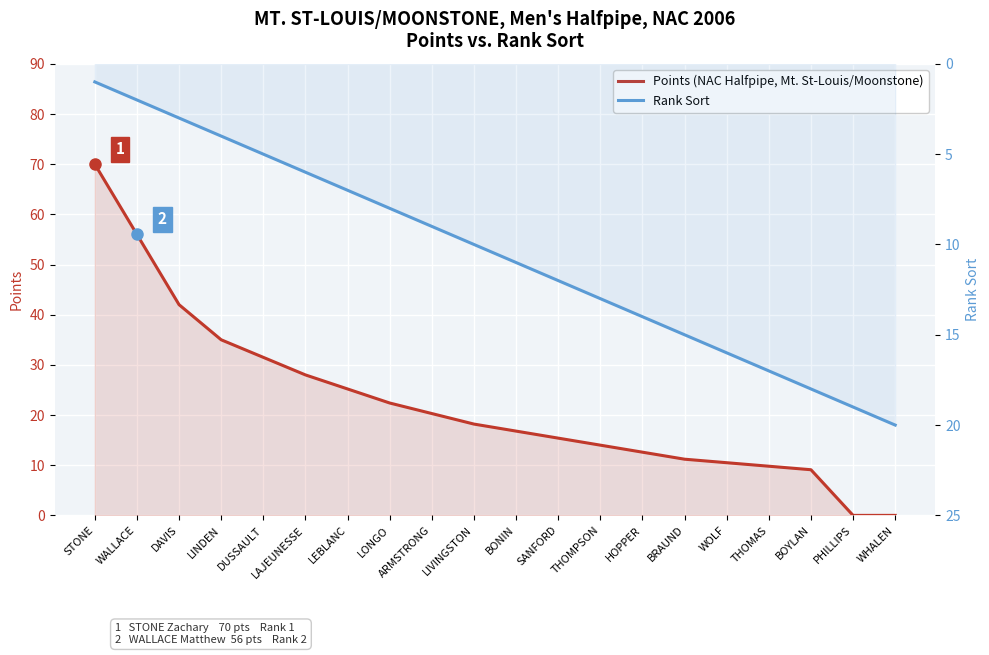

List the series in order of their overall mean, highest first.

Points (NAC Halfpipe, Mt. St-Louis/Moonstone), Rank Sort